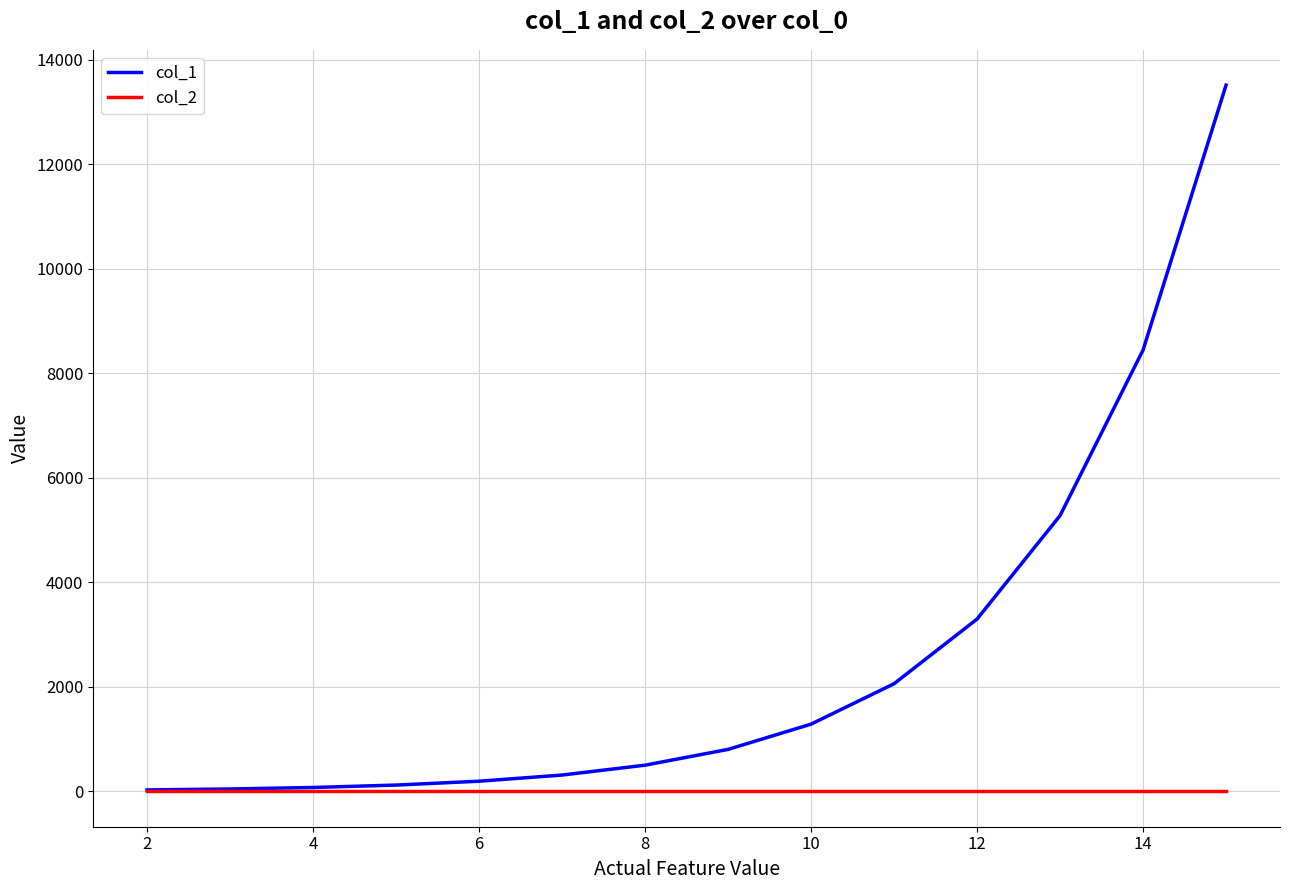

At how many categories does at least one series exceed 9885?

1